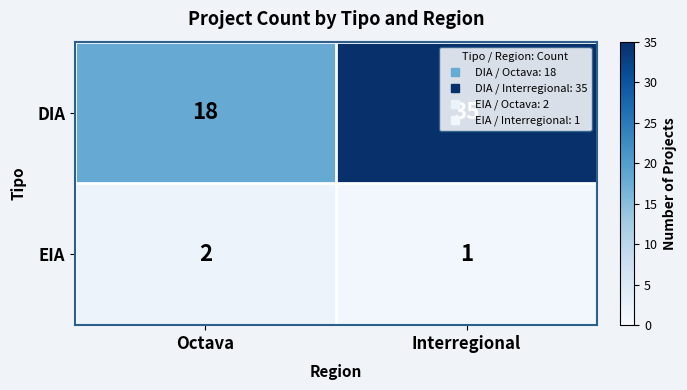

Where is DIA nearest to the value 26?

Octava